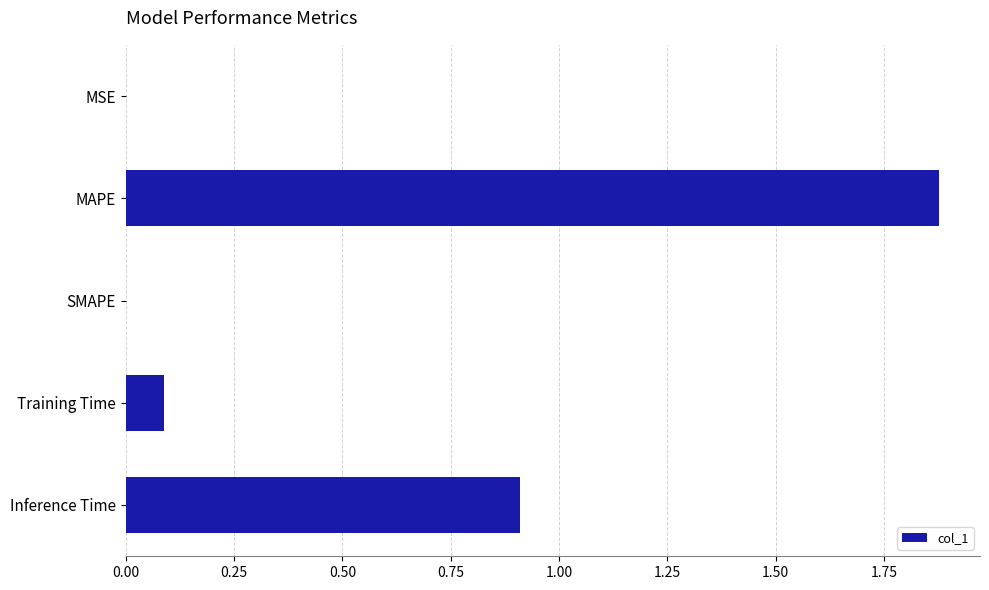

Which has a higher value, SMAPE or Training Time?

Training Time